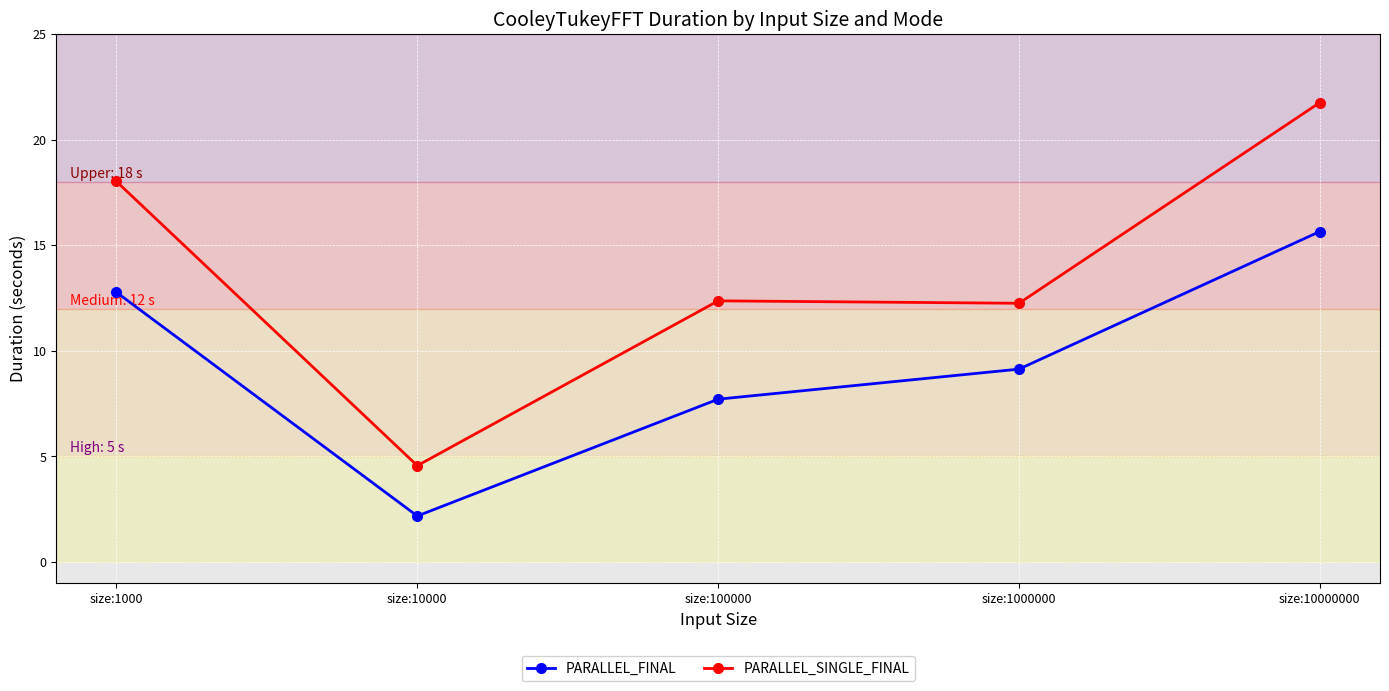

Reading right to left, transcribe all the data shown in this chart.

PARALLEL_FINAL: 15.7	9.1	7.7	2.2	12.8
PARALLEL_SINGLE_FINAL: 21.8	12.3	12.4	4.6	18.0